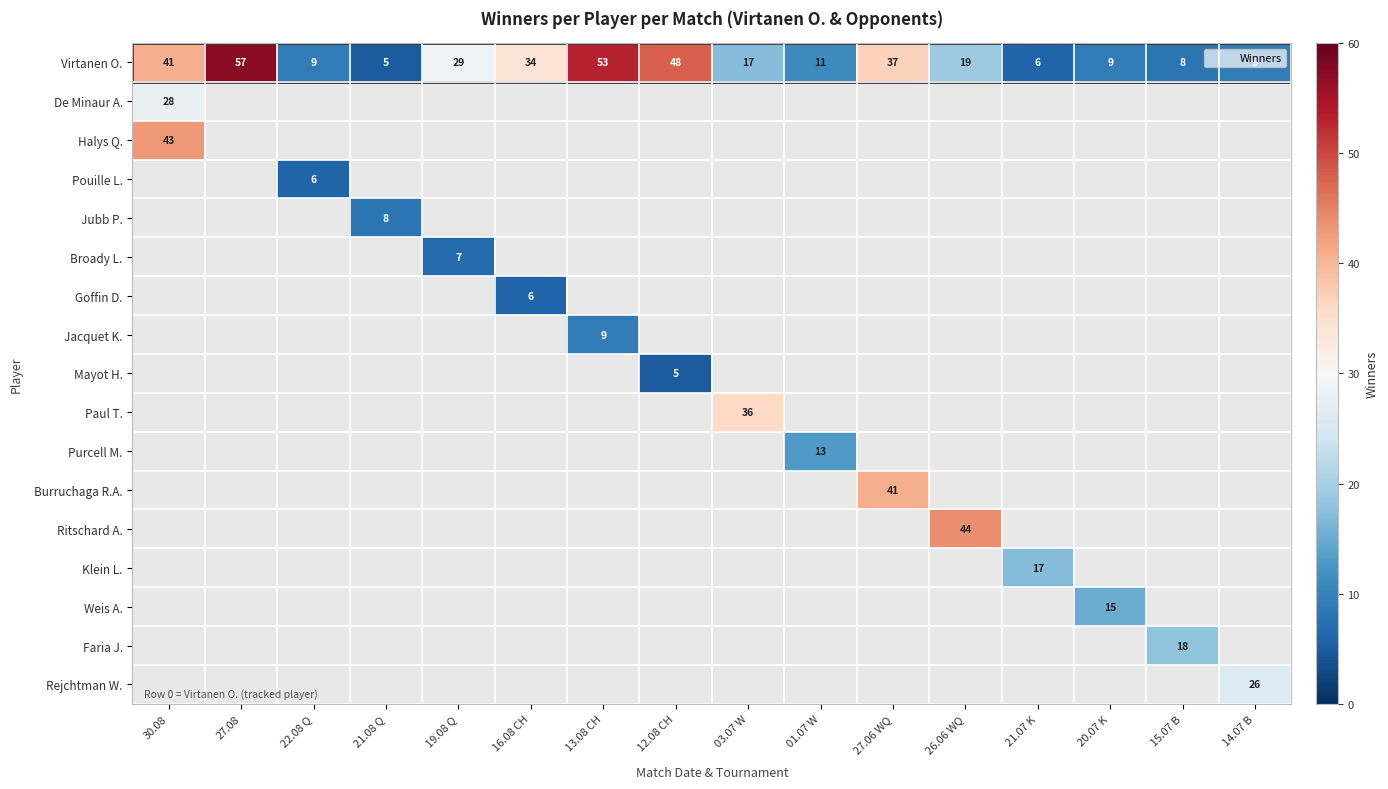

Which series has the largest total across all categories?

Virtanen O.